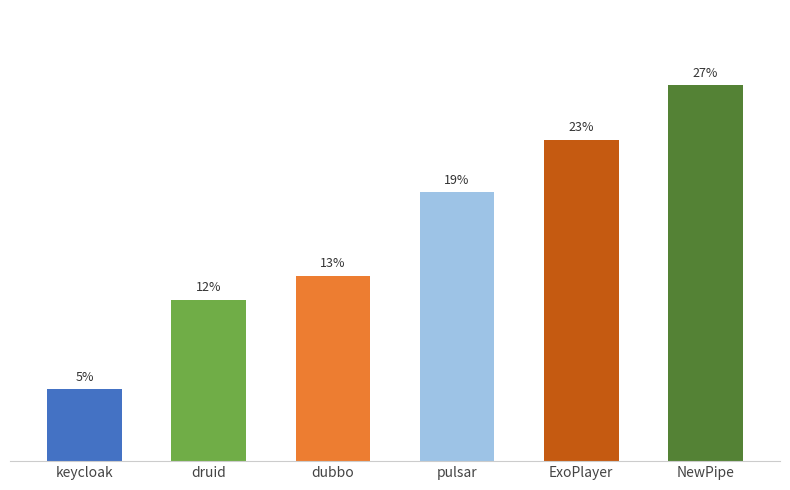

Does the chart contain any negative values?

No